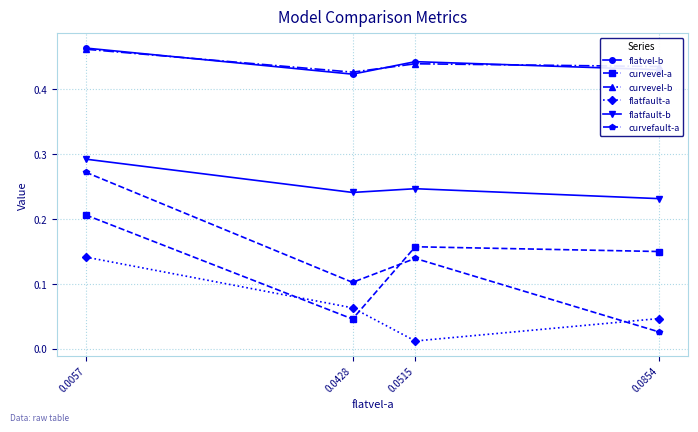

What is the sum of the flatvel-b values at 0.0428 and 0.0515?

0.9